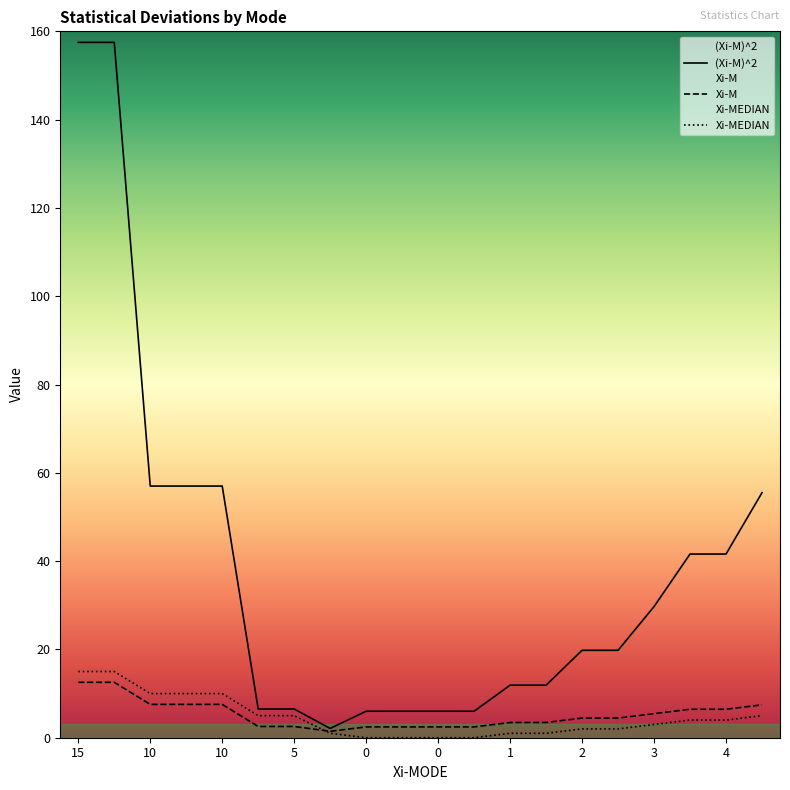

True or false: (Xi-M)^2 and Xi-M cross at least once.

False